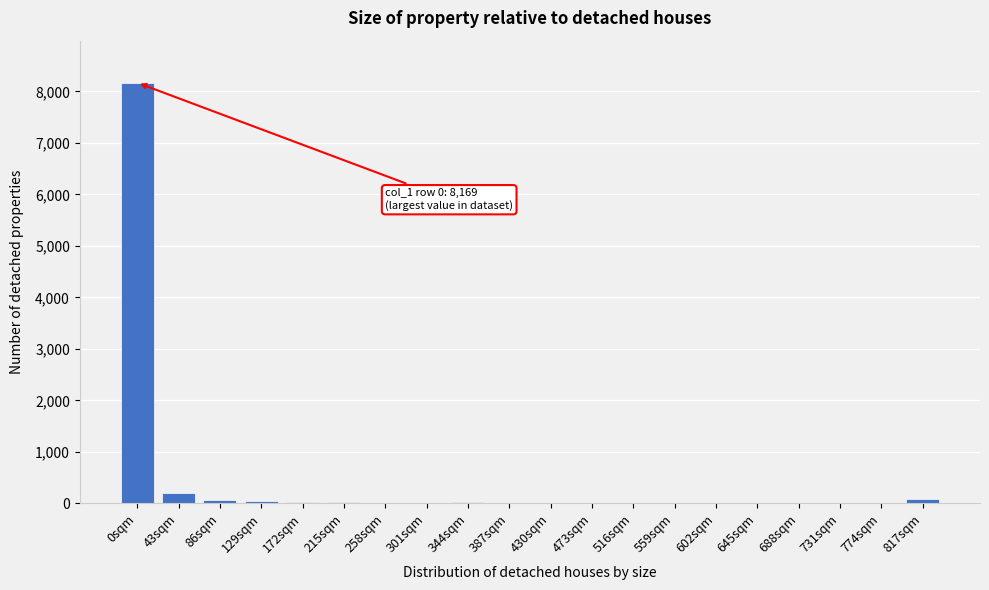

What is the sum of all values?

8706